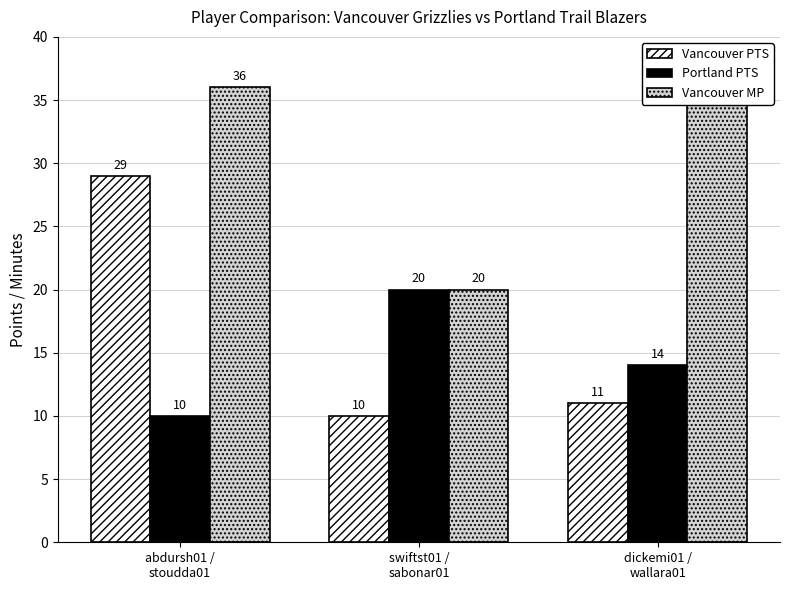

Between abdursh01 /
stoudda01 and dickemi01 /
wallara01, which series saw the biggest shift?

Vancouver PTS